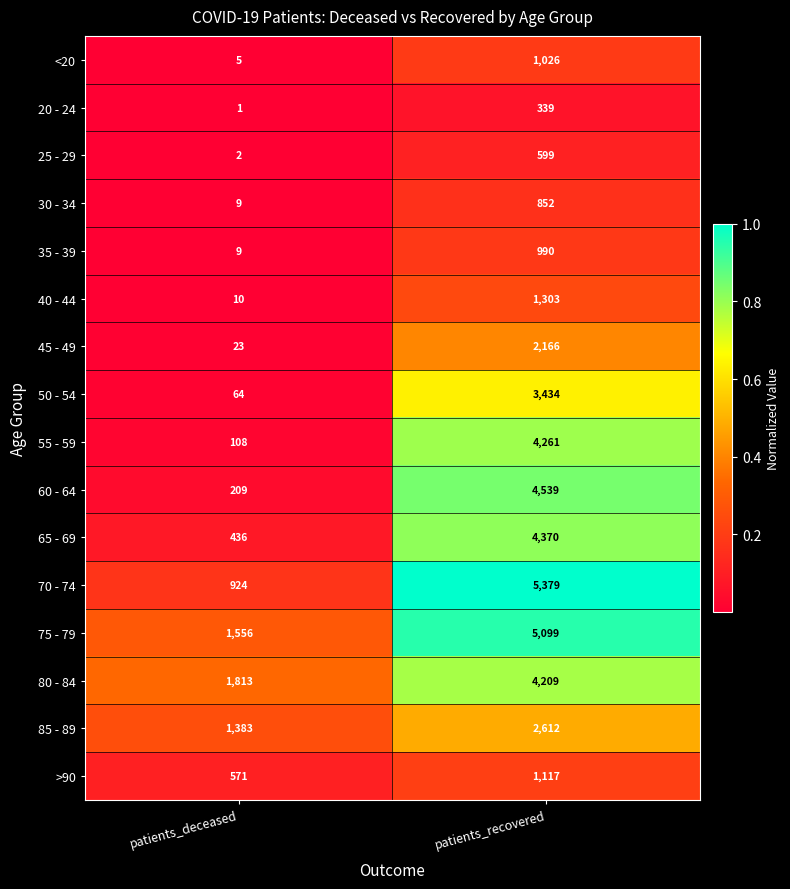

Where is 70 - 74 nearest to the value 3151?

patients_deceased